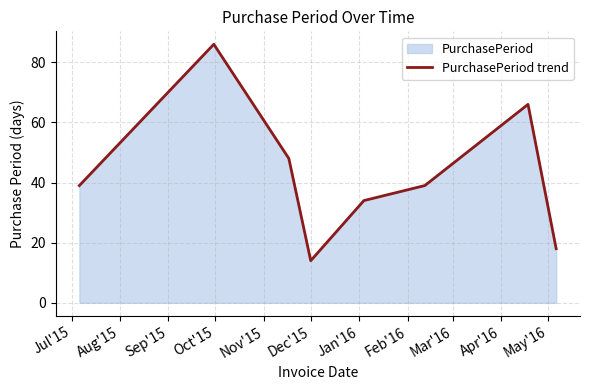

What is the greatest value displayed?

86